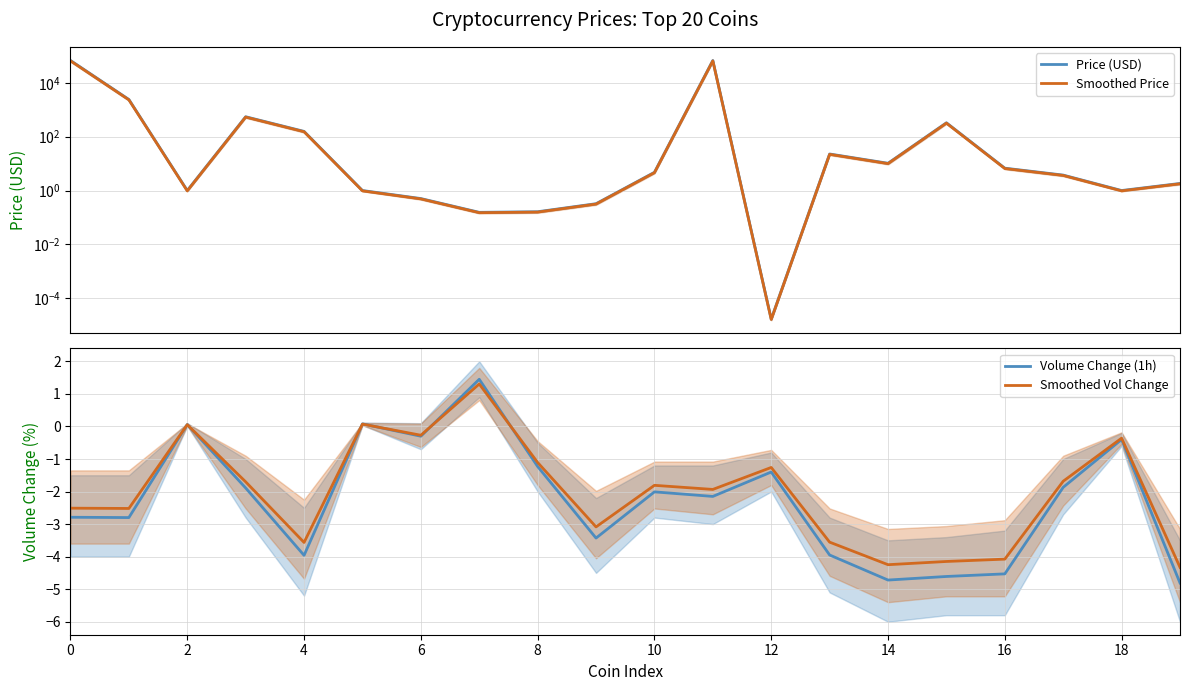

Is the value of Smoothed Vol Change at 14 greater than the value of Volume Change (1h) at 0?

No